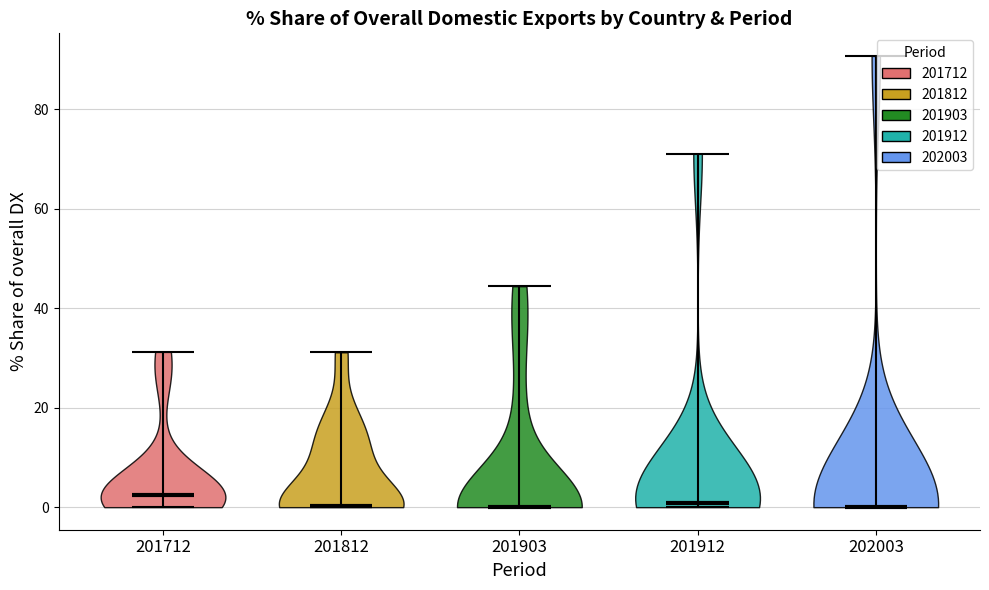

What is the lowest point the violin at x = 202003 reaches on the y-axis? The values are not printed on the chart, so give them approximately, as read against the axis.

0